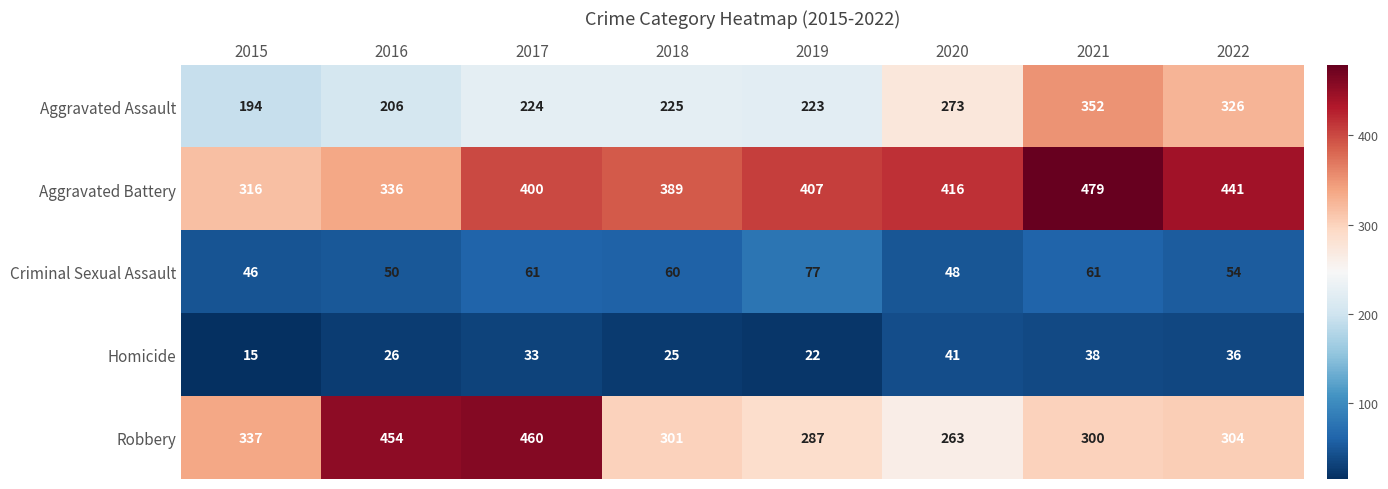

What is the total value across all series at 2019?

1016